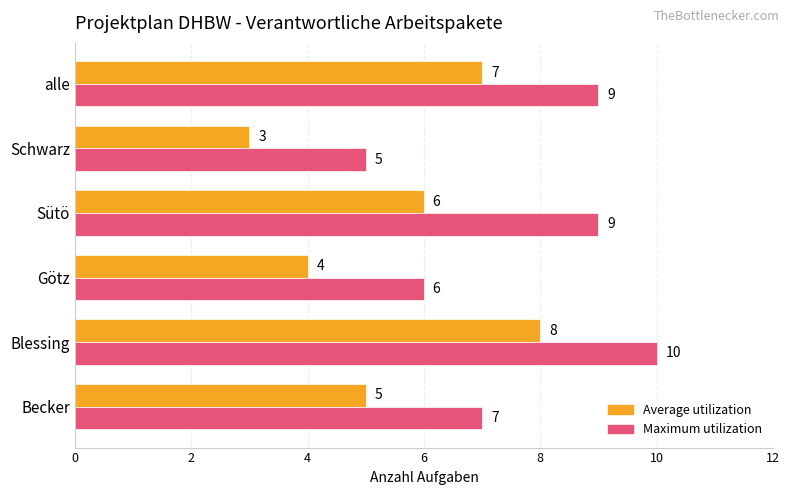

Where is Maximum utilization nearest to the value 7?

Becker